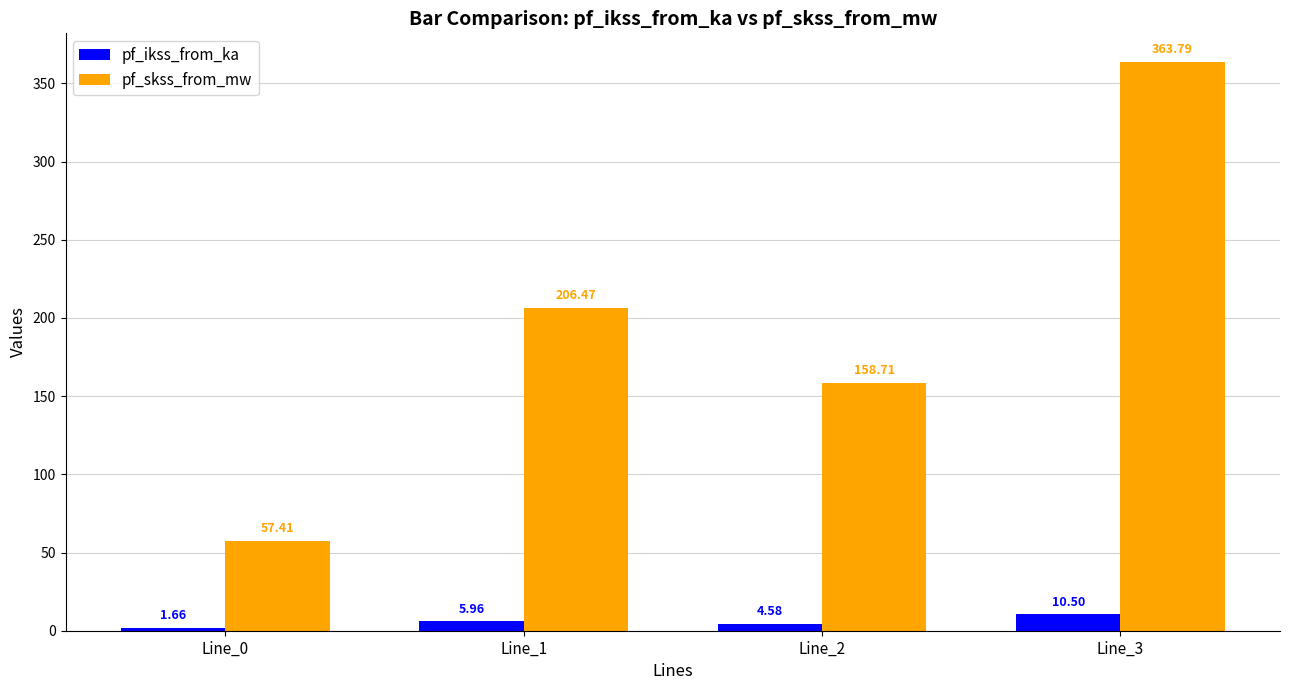

At Line_1, list the series in order from largest to smallest.

pf_skss_from_mw, pf_ikss_from_ka